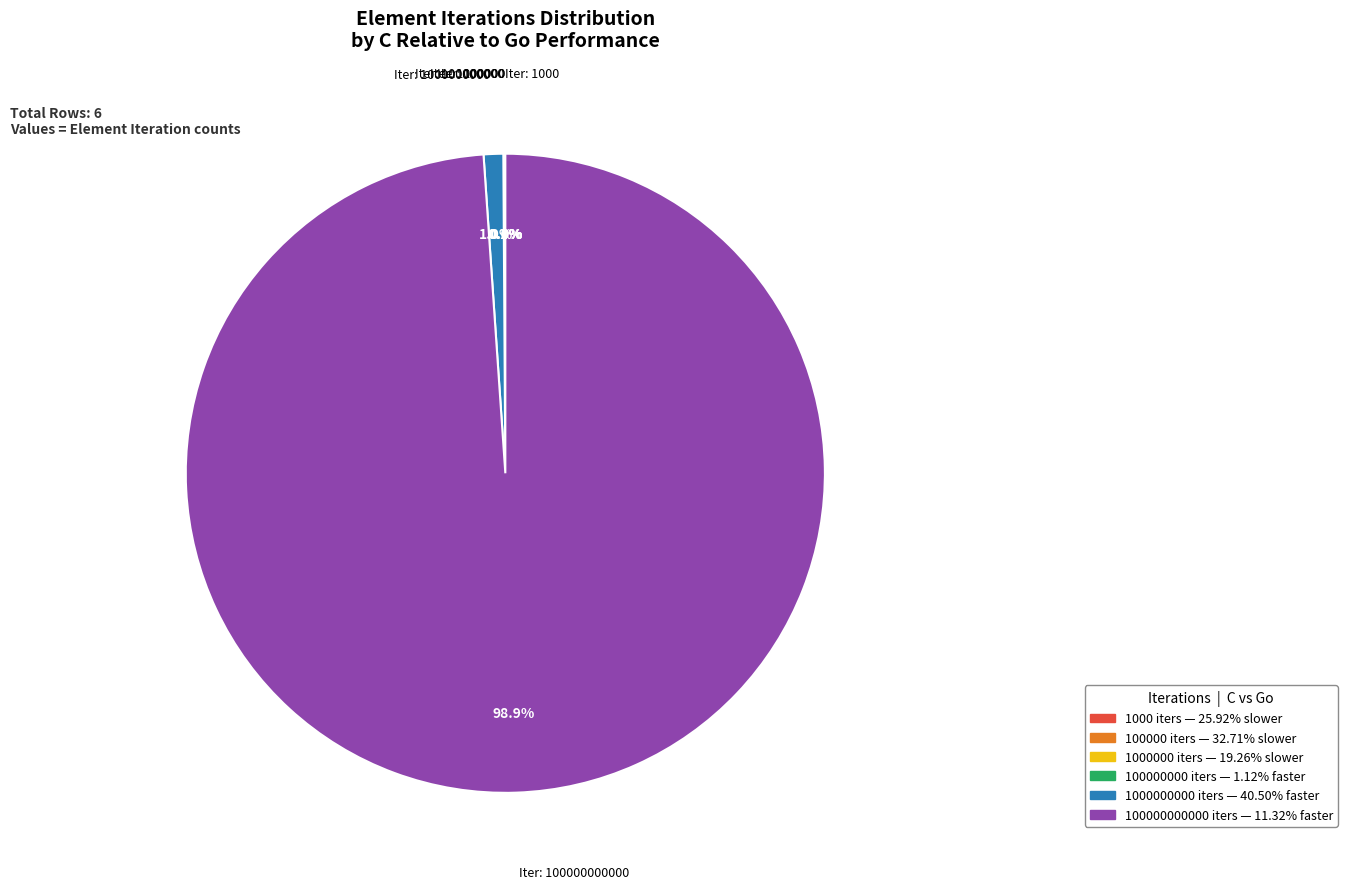

Does any single category account for the majority?

Yes